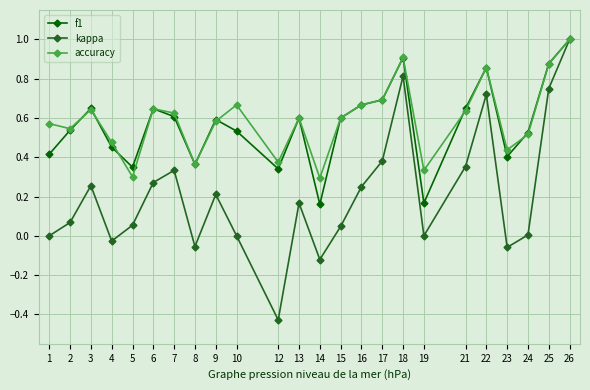

At which category is the sum across all series the highest?

26